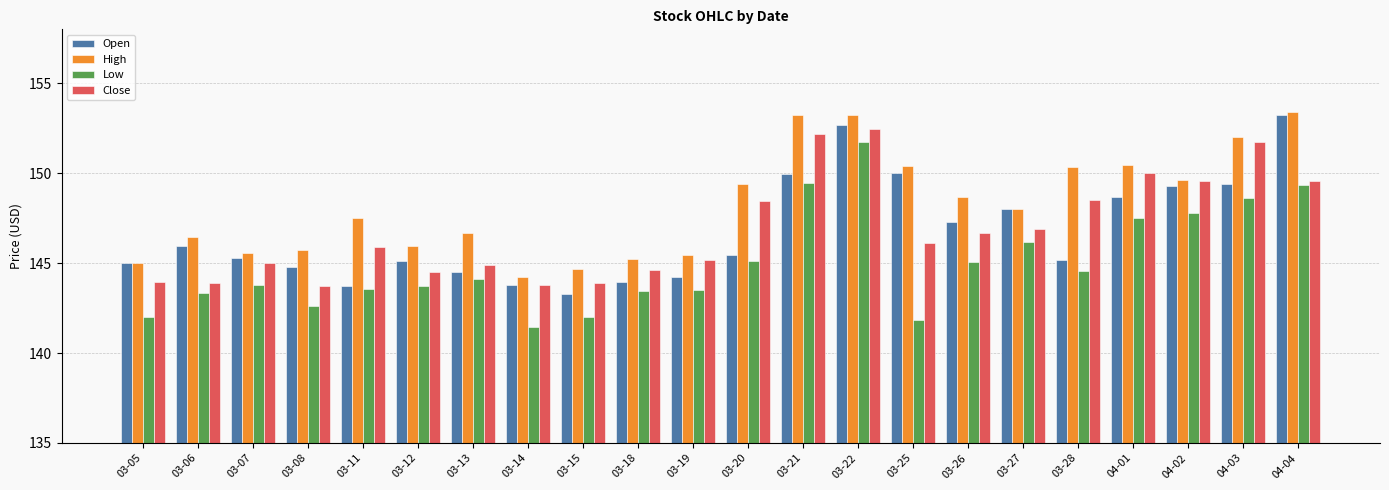

At which label is Open closest to 148?

03-27